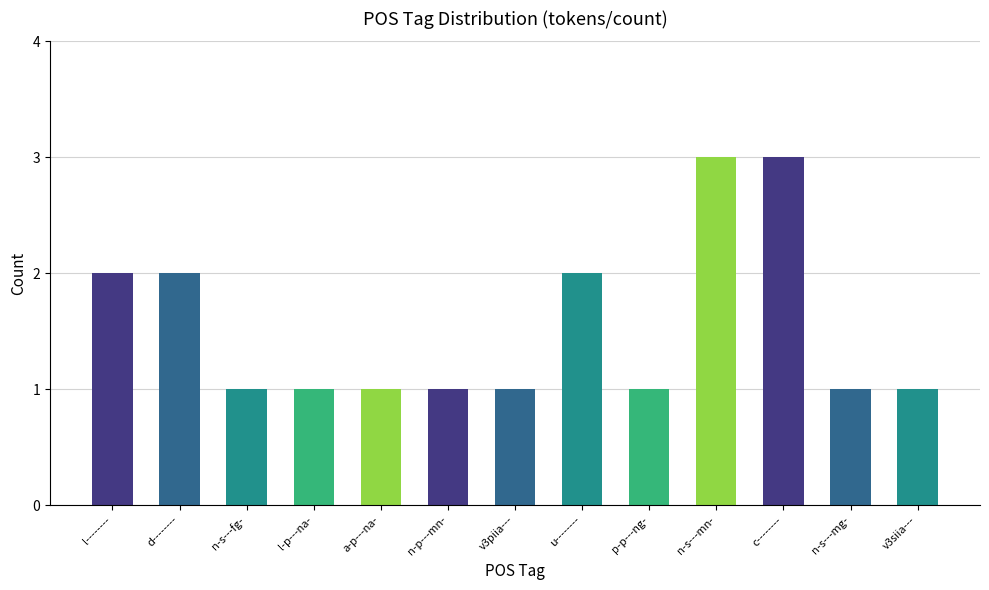

Are the bars grouped side by side (vs. stacked)?

No